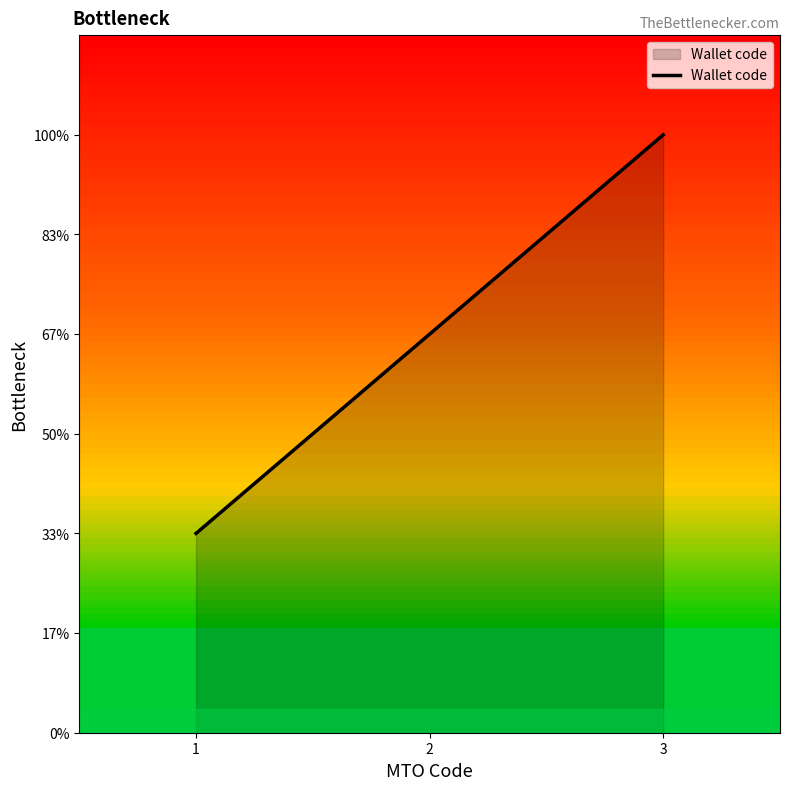

Does the chart have visible grid lines?

No